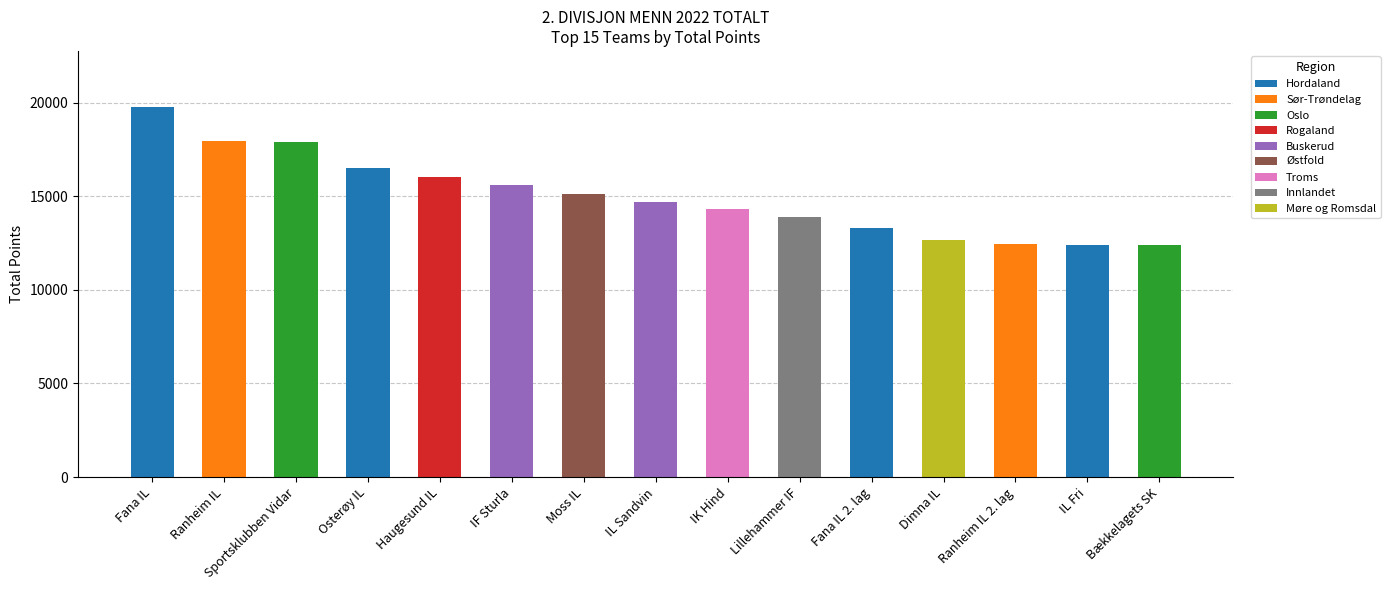

True or false: Hordaland has a value of 0 at Moss IL.

True